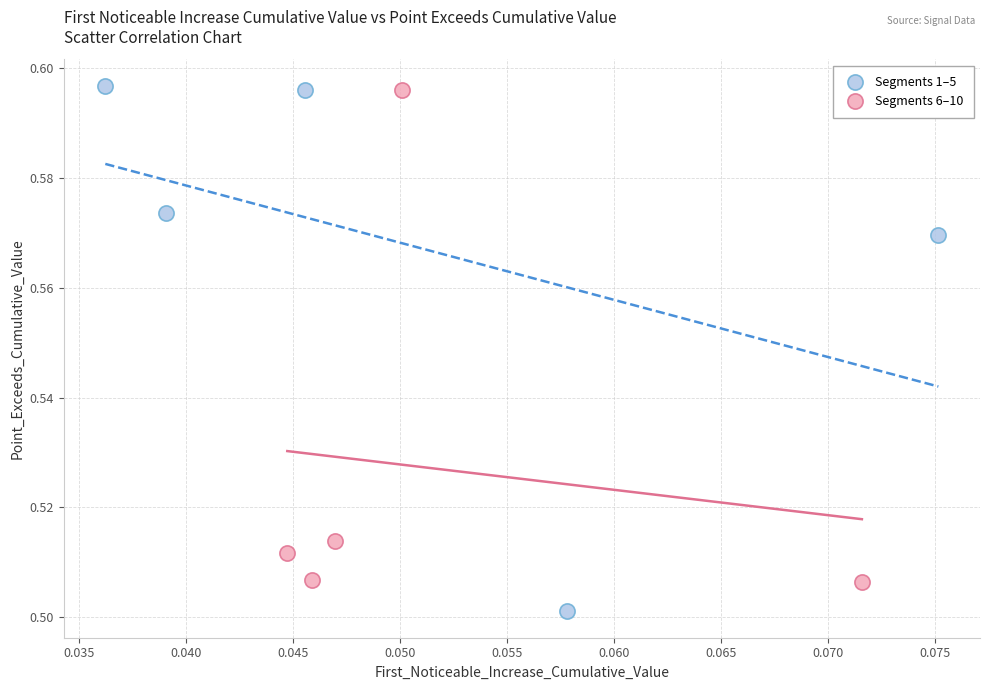

Which series contains the lowest Y value?

Segments 1–5